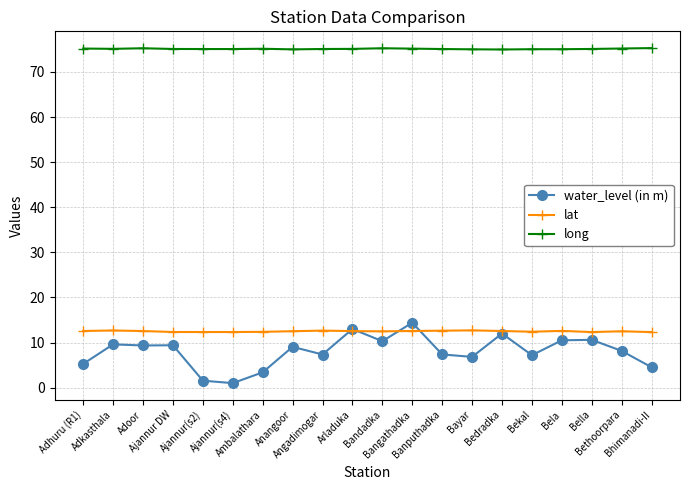

Which series has the largest total across all categories?

long